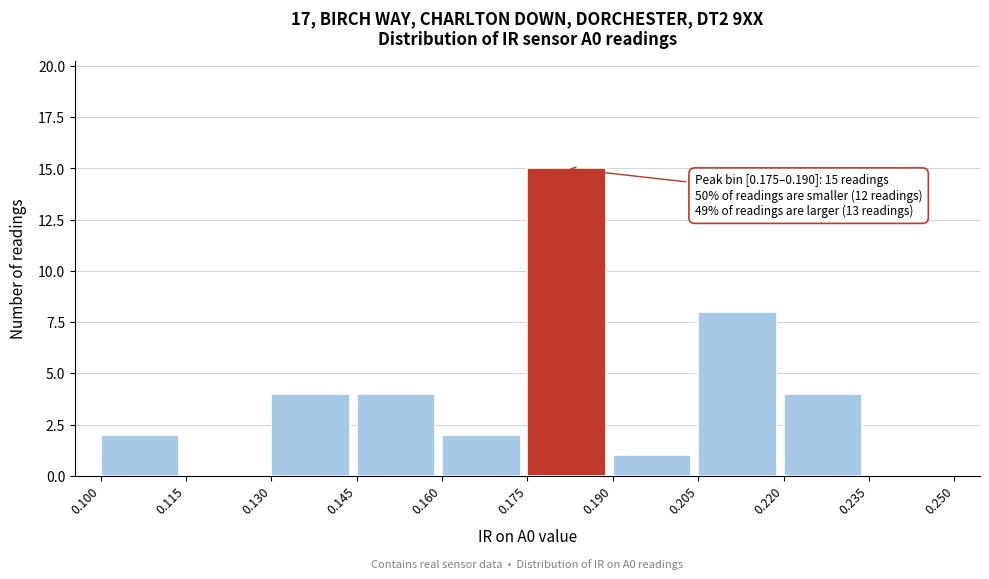

Which range on the x-axis has the tallest bar?

0.175 to 0.190